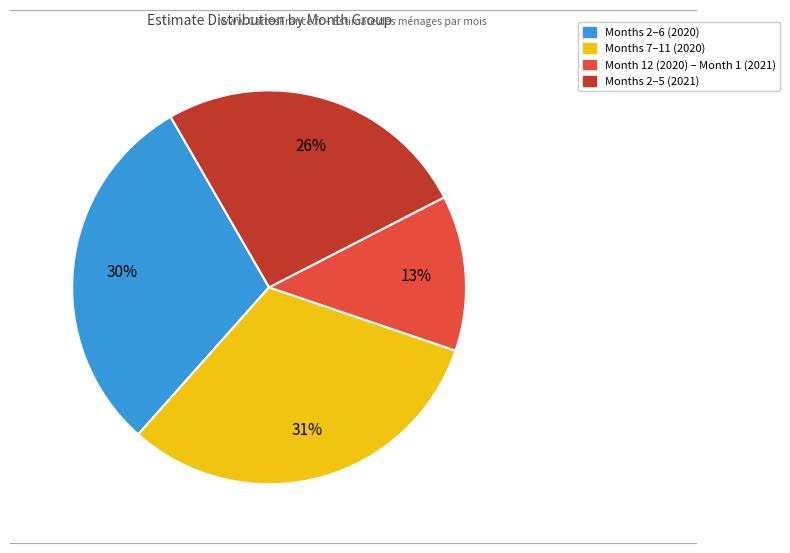

To the nearest percent, what is the average slice percentage?

25%